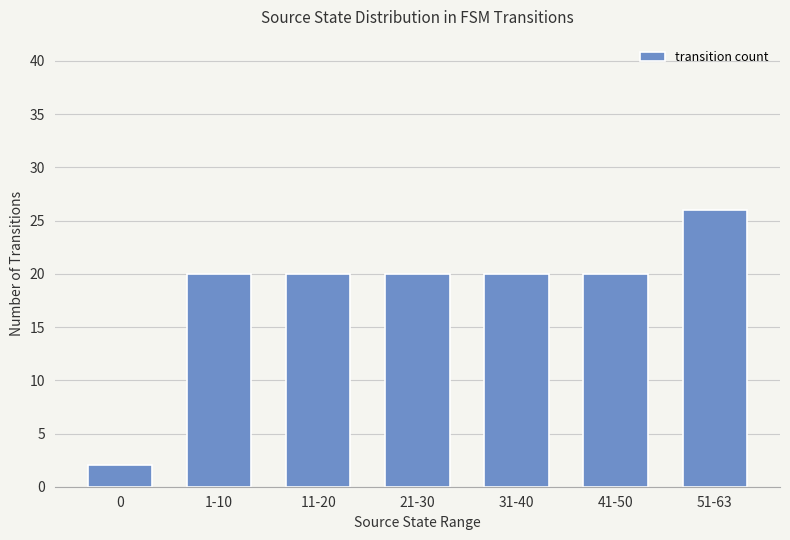

Is it true that the value at 31-40 is 29?

False